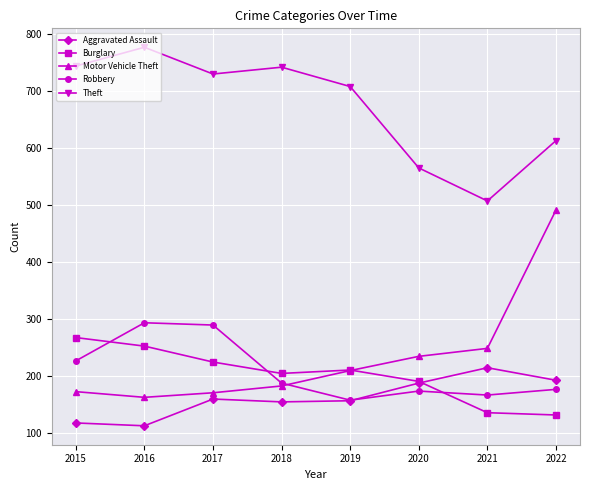

Which series has the widest spread of values?

Motor Vehicle Theft